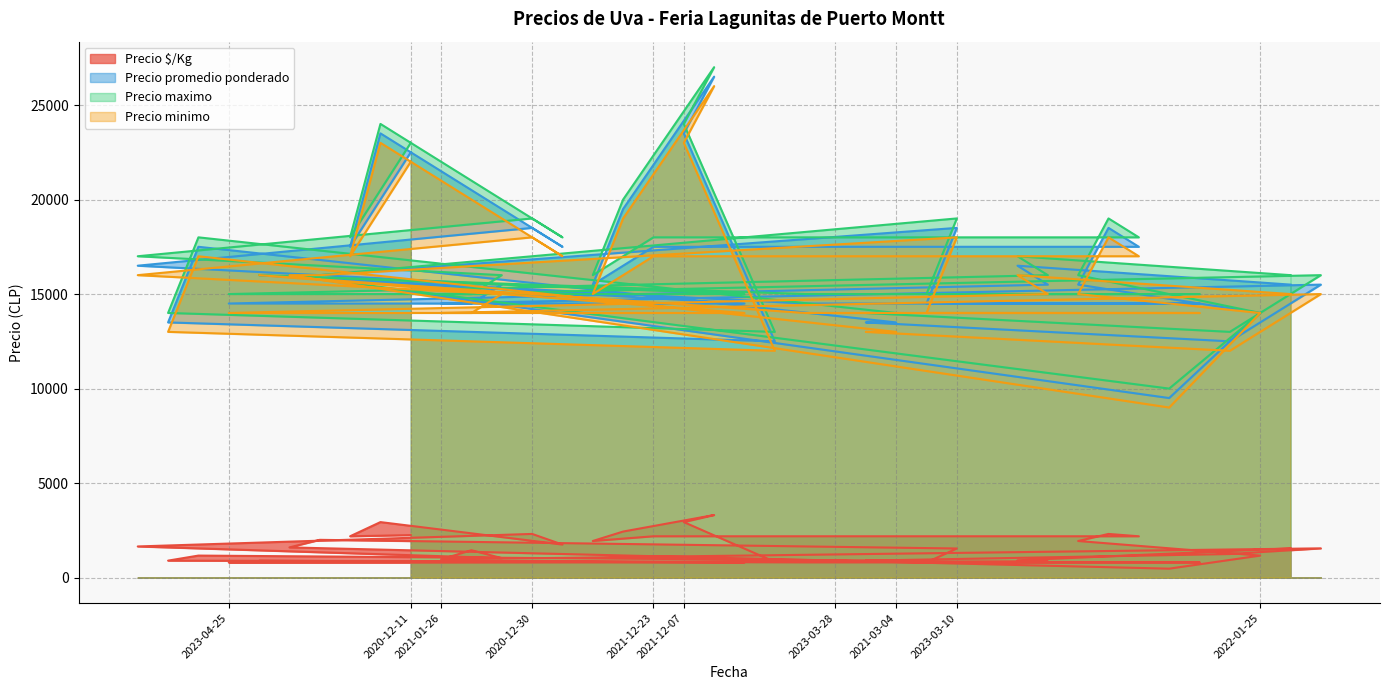

What is the difference between the Precio maximo values at 2020-12-11 and 2021-12-23?

7000